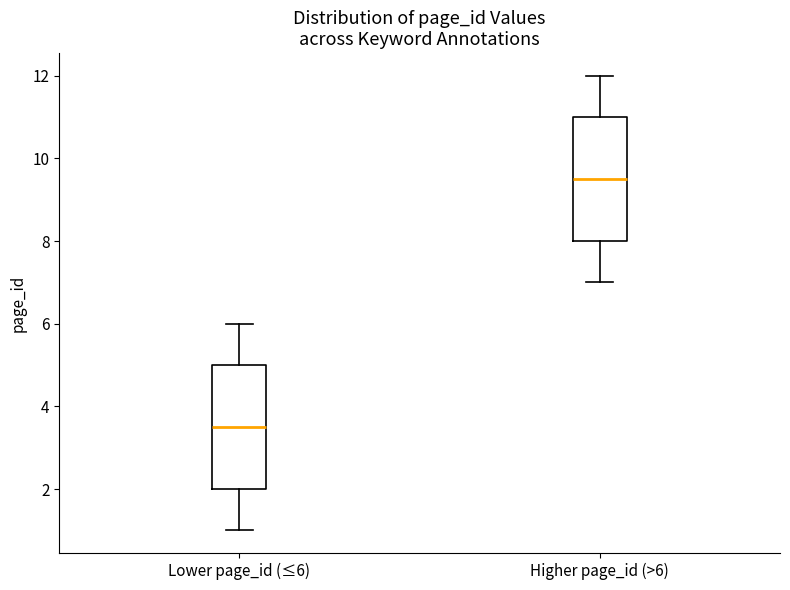

Reading left to right, read every box against the y-axis: the position of its median line, the range the box covers, and the ends of its whiskers. The values are not printed on the chart, so give them approximately, as read against the axis.

Lower page_id (≤6): median 3.6, box 2.0 to 5.0, whiskers 1.0 to 6.0
Higher page_id (>6): median 9.6, box 8.0 to 11.0, whiskers 7.0 to 12.0